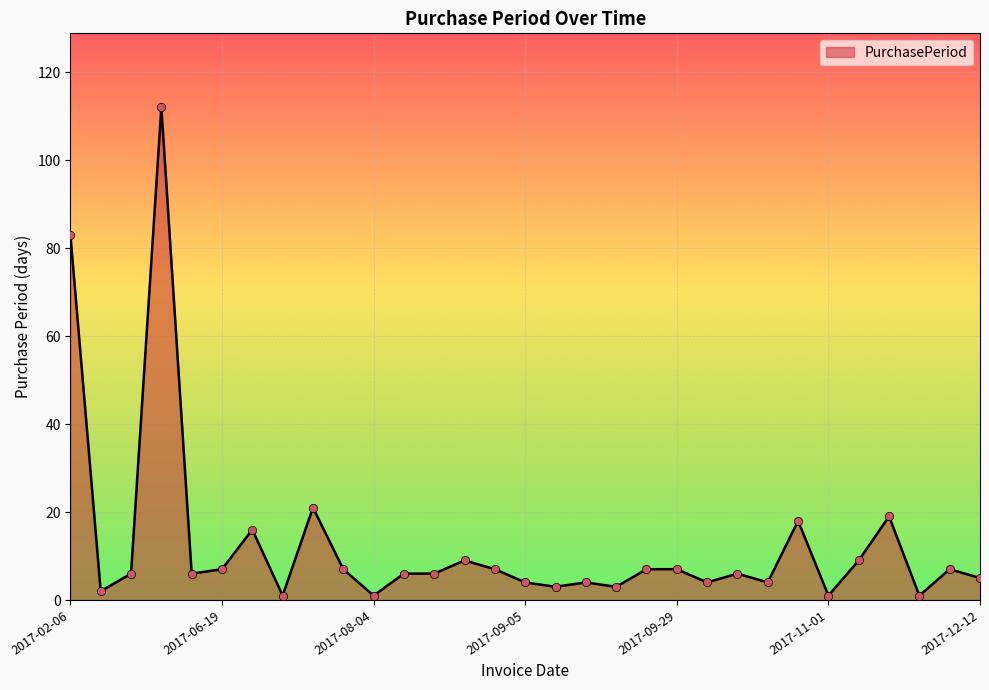

What is the difference between the maximum and minimum values?

111